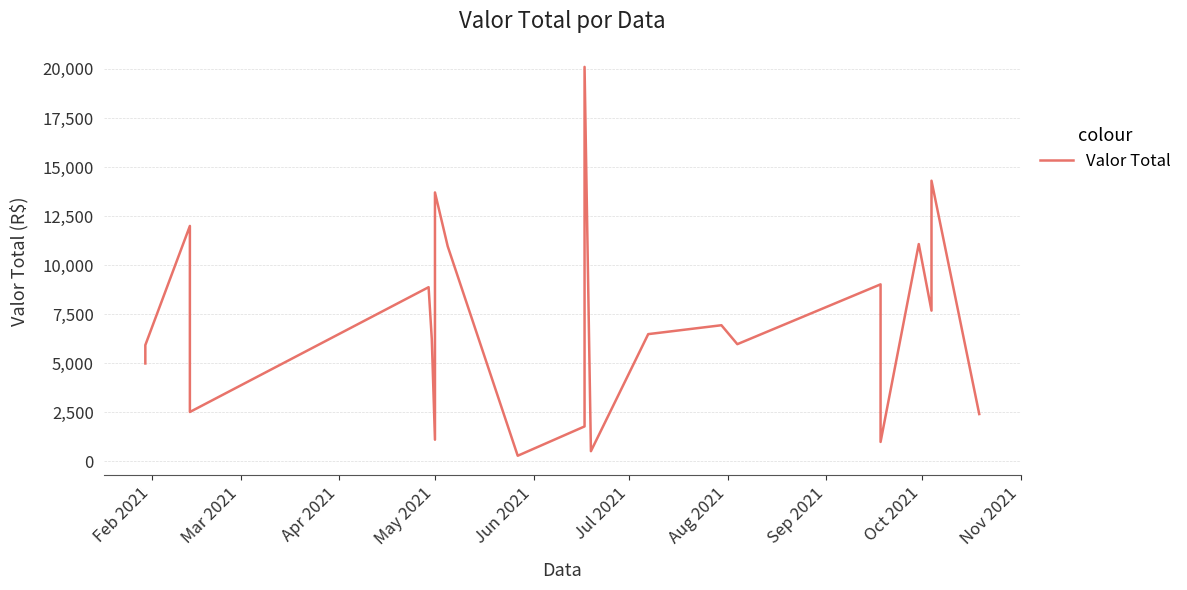

The chart shows a value of 5204.4 at Apr 2021. True or false?

False